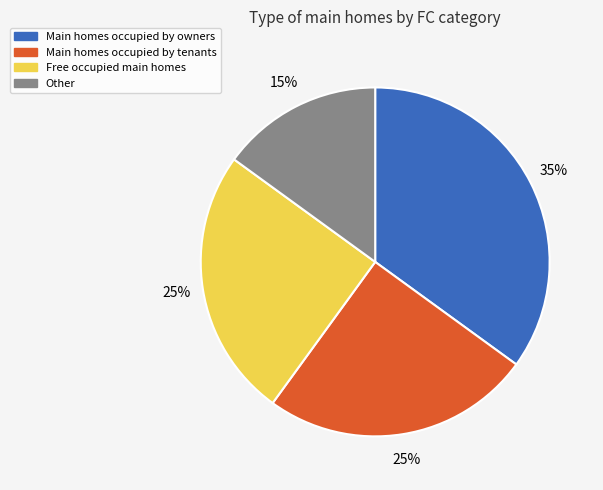

How many segments does this pie chart have?

4